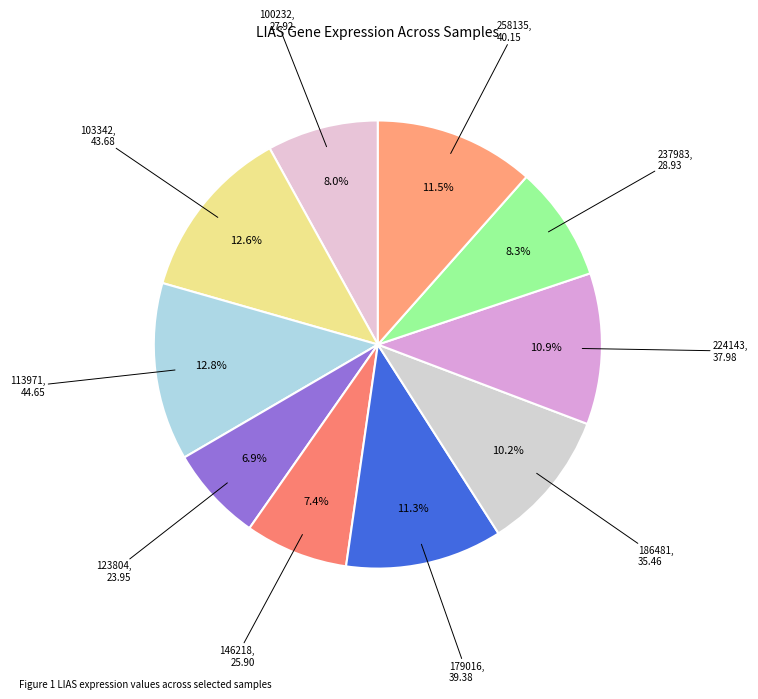

How many segments does this pie chart have?

10